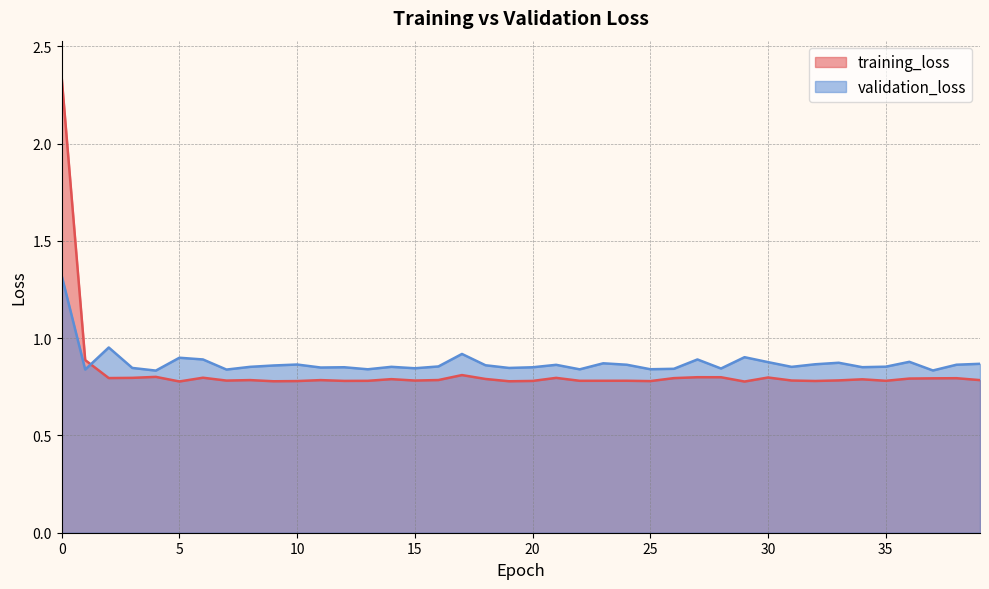

What is the difference between the maximum and minimum values in the validation_loss series?

0.5